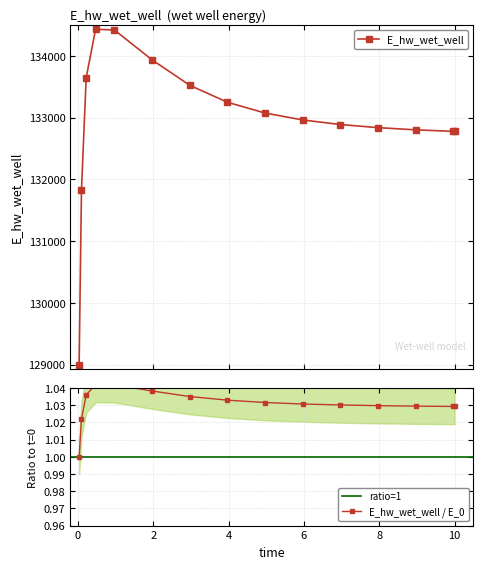

Reading left to right, what are all the values shown in this chart?

128997.6	131832.7	133648.0	134432.4	134419.9	133936.3	133524.3	133249.6	133075.1	132963.1	132889.1	132838.6	132803.3	132778.2	132777.6